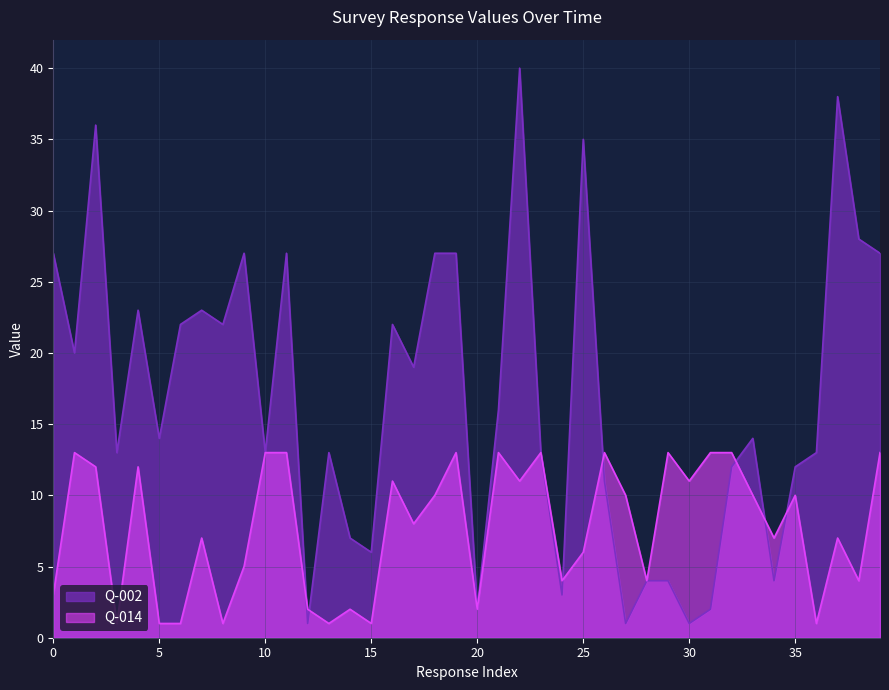

Which series changed the most between 2025-07-01 and 2025-07-02?

Q-002